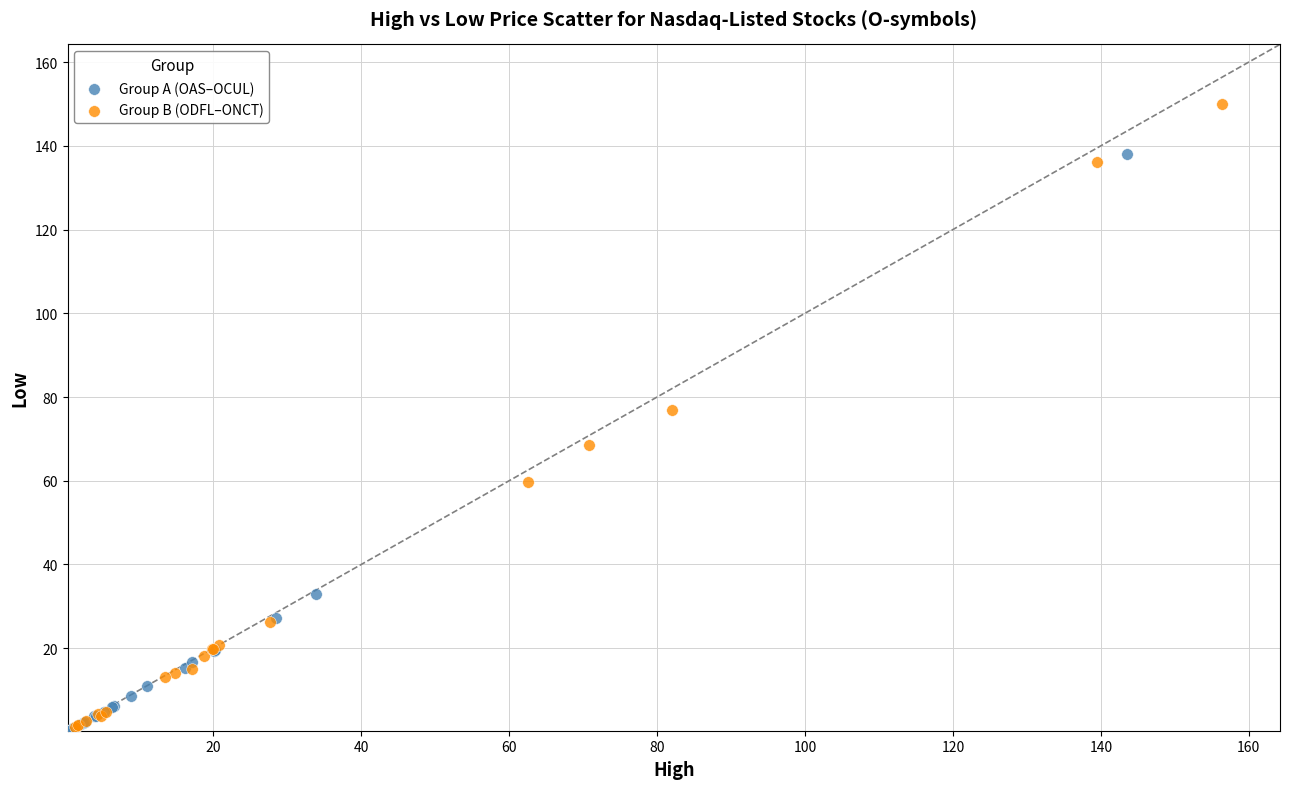

Which series has the widest spread of Y values?

Group B (ODFL–ONCT)